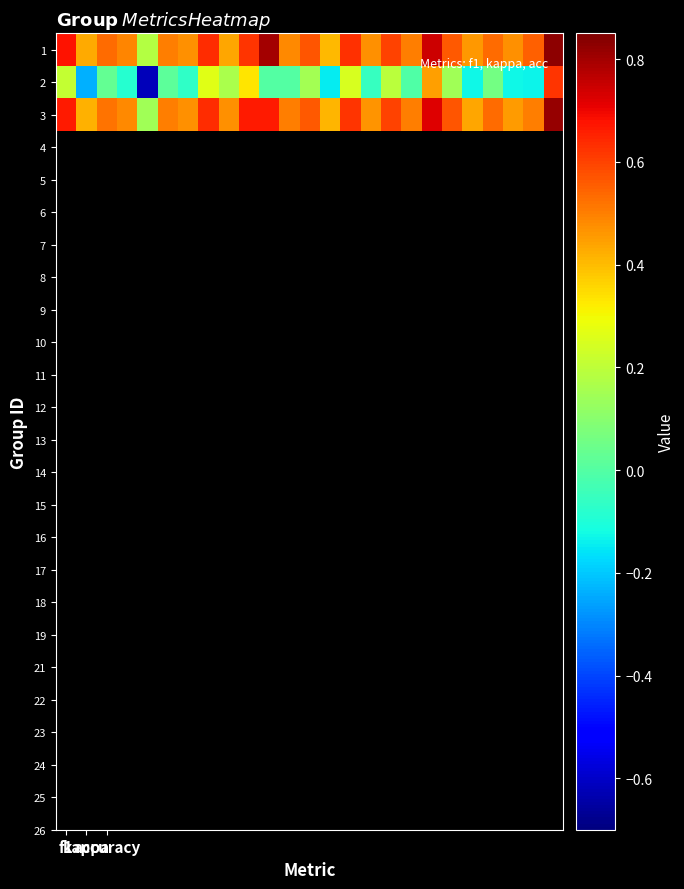

At which category is the sum across all series the highest?

24